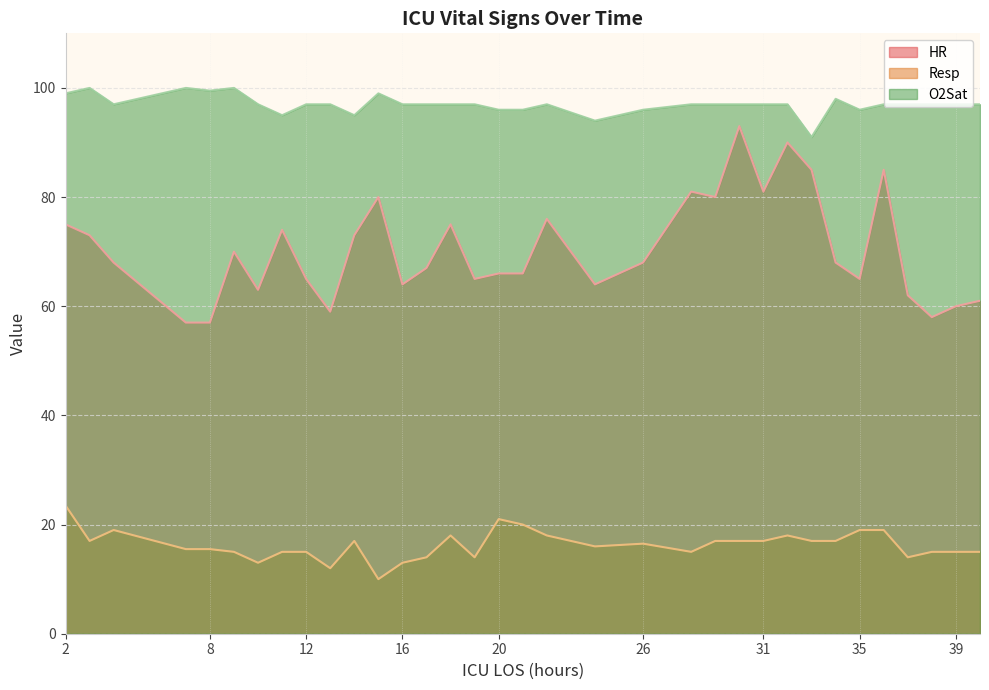

The value of Resp at 18 is 18.0. True or false?

True